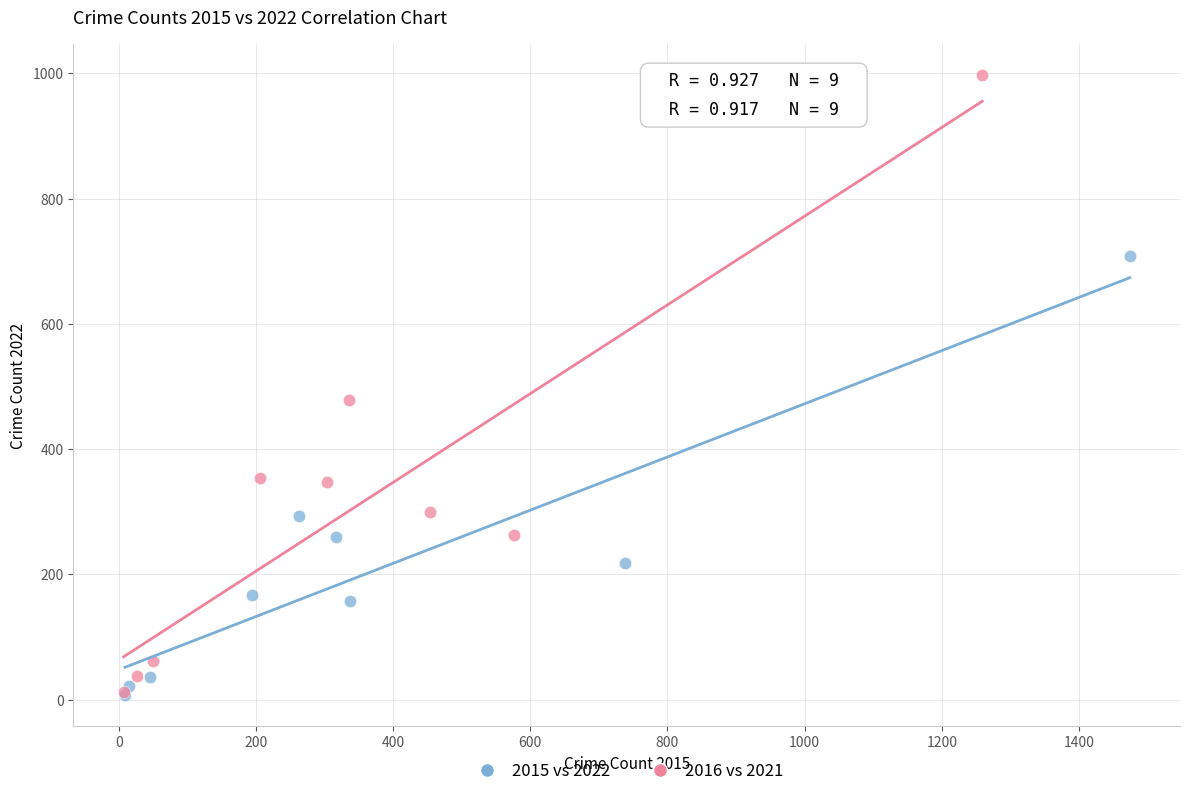

Which series reaches the maximum Y coordinate?

2016 vs 2021